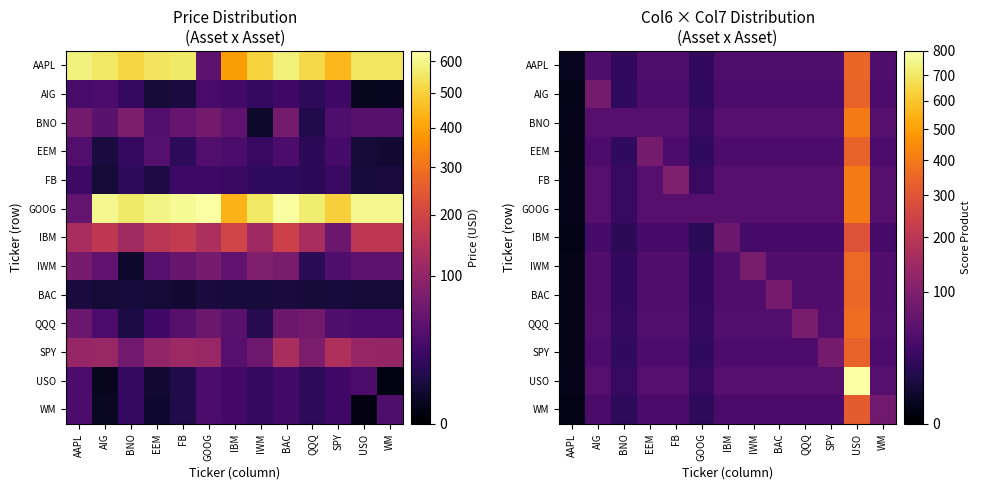

What is the difference between the maximum and second lowest values in the QQQ series?

342.5